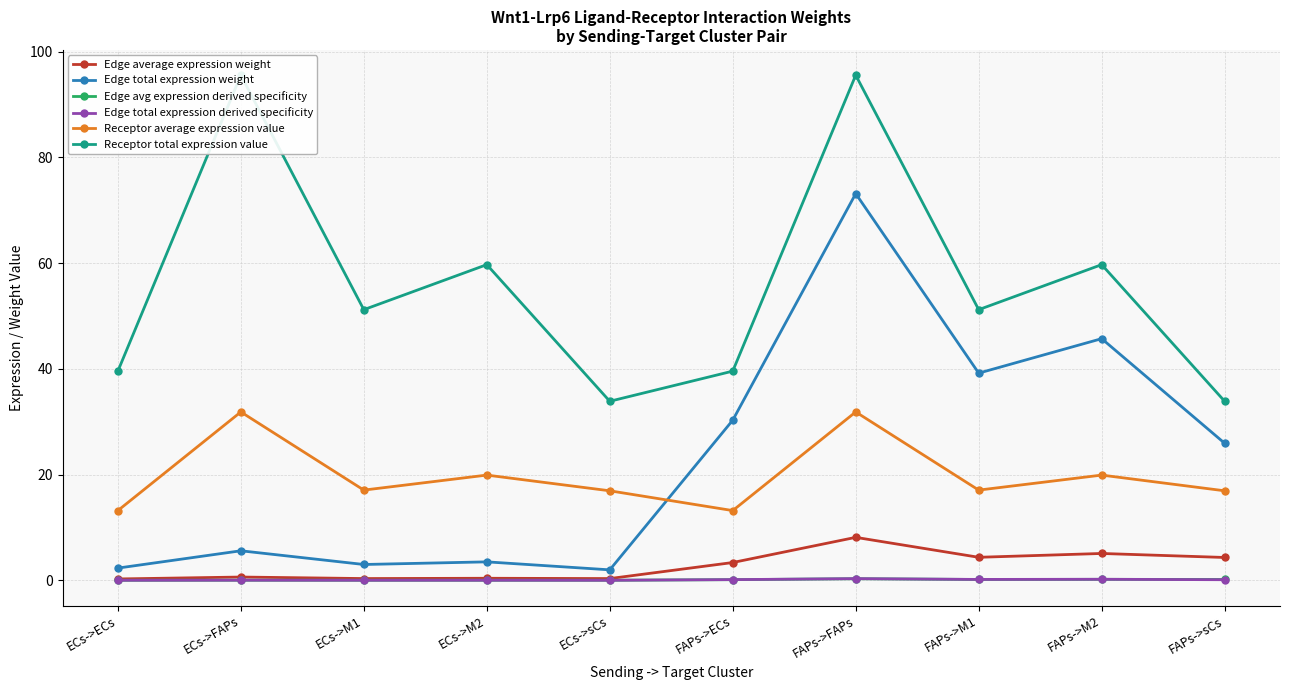

What is the difference between the Edge avg expression derived specificity values at ECs->M1 and FAPs->sCs?

0.1